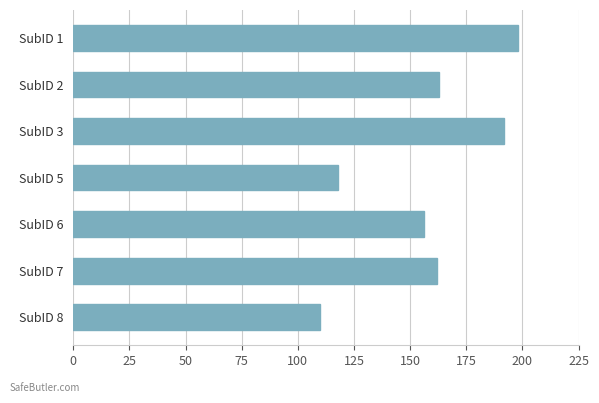

What is the difference between the maximum and minimum values?

88